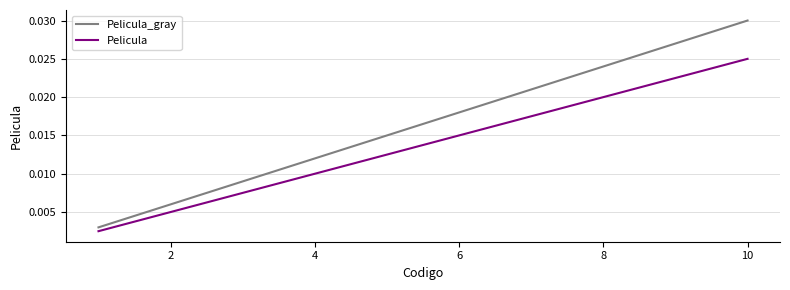

Which series has the widest spread of values?

Pelicula_gray